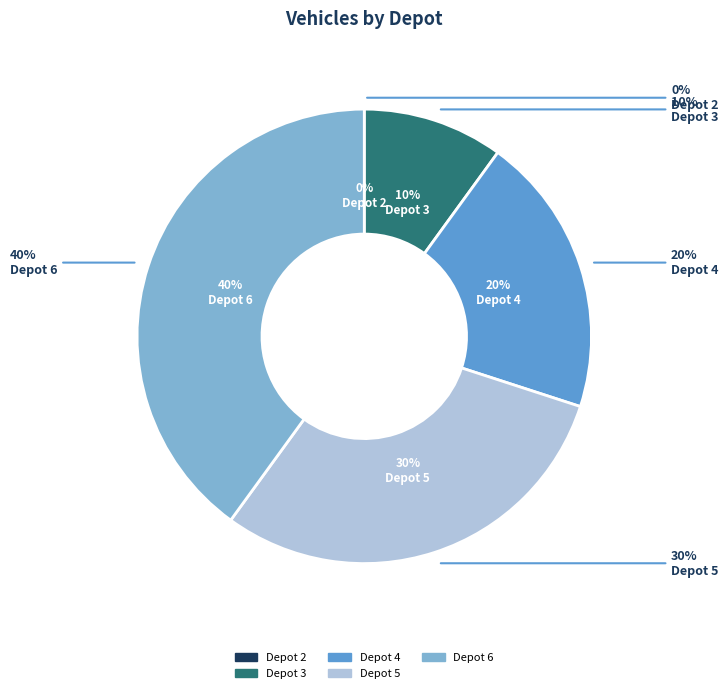

To the nearest percent, what percentage of the pie is Depot 5?

30%